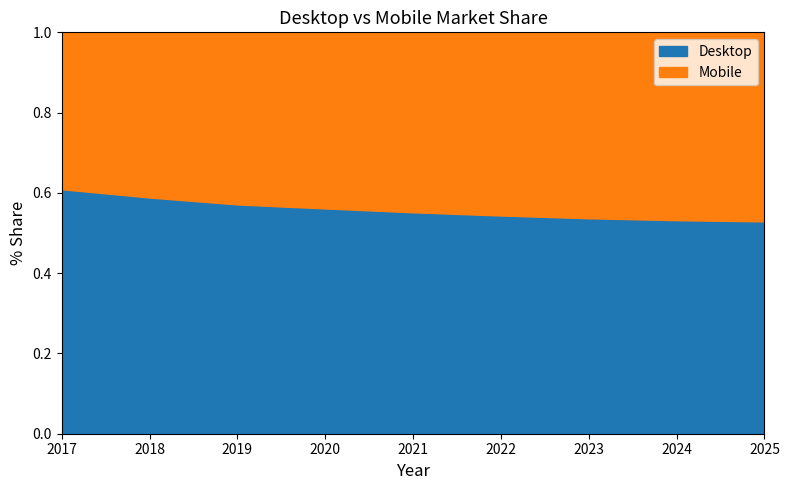

Where is Desktop nearest to the value 56?

2020